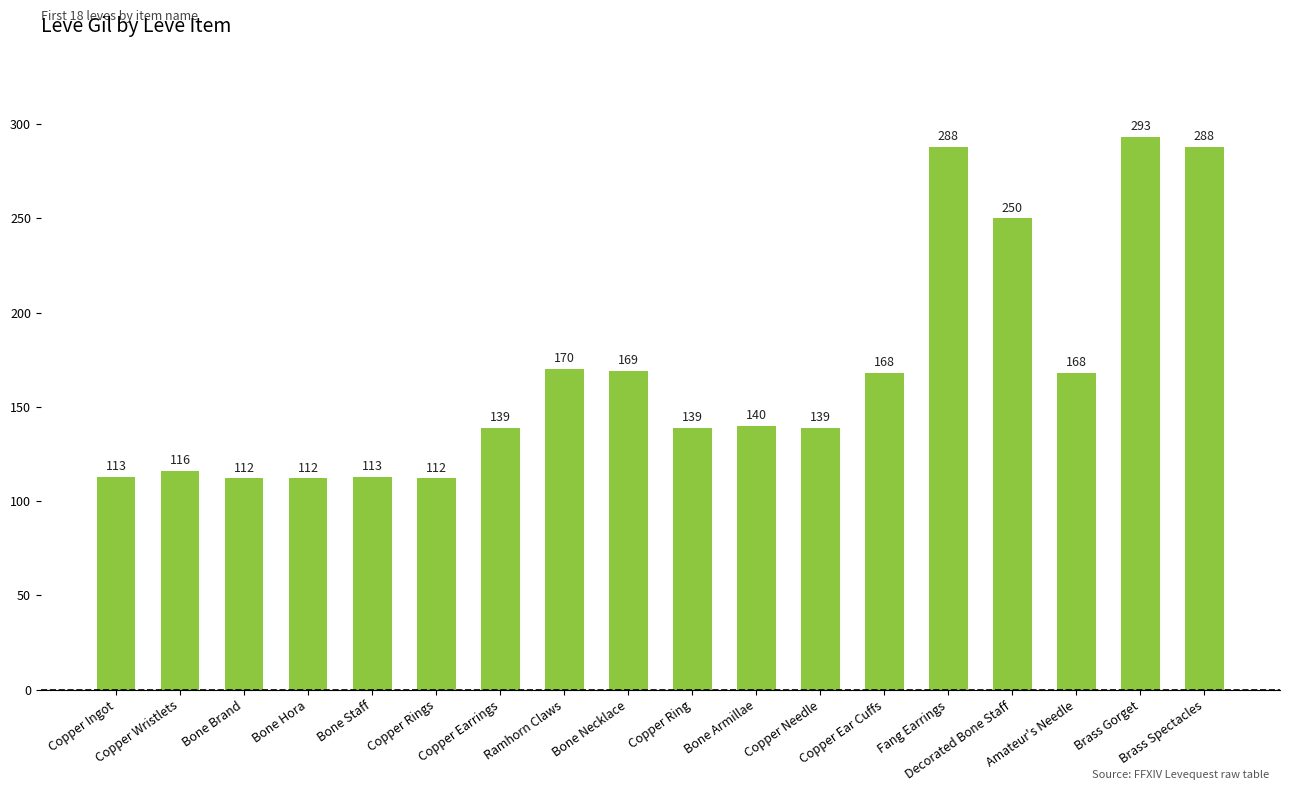

Between Copper Rings and Brass Spectacles, which is larger?

Brass Spectacles